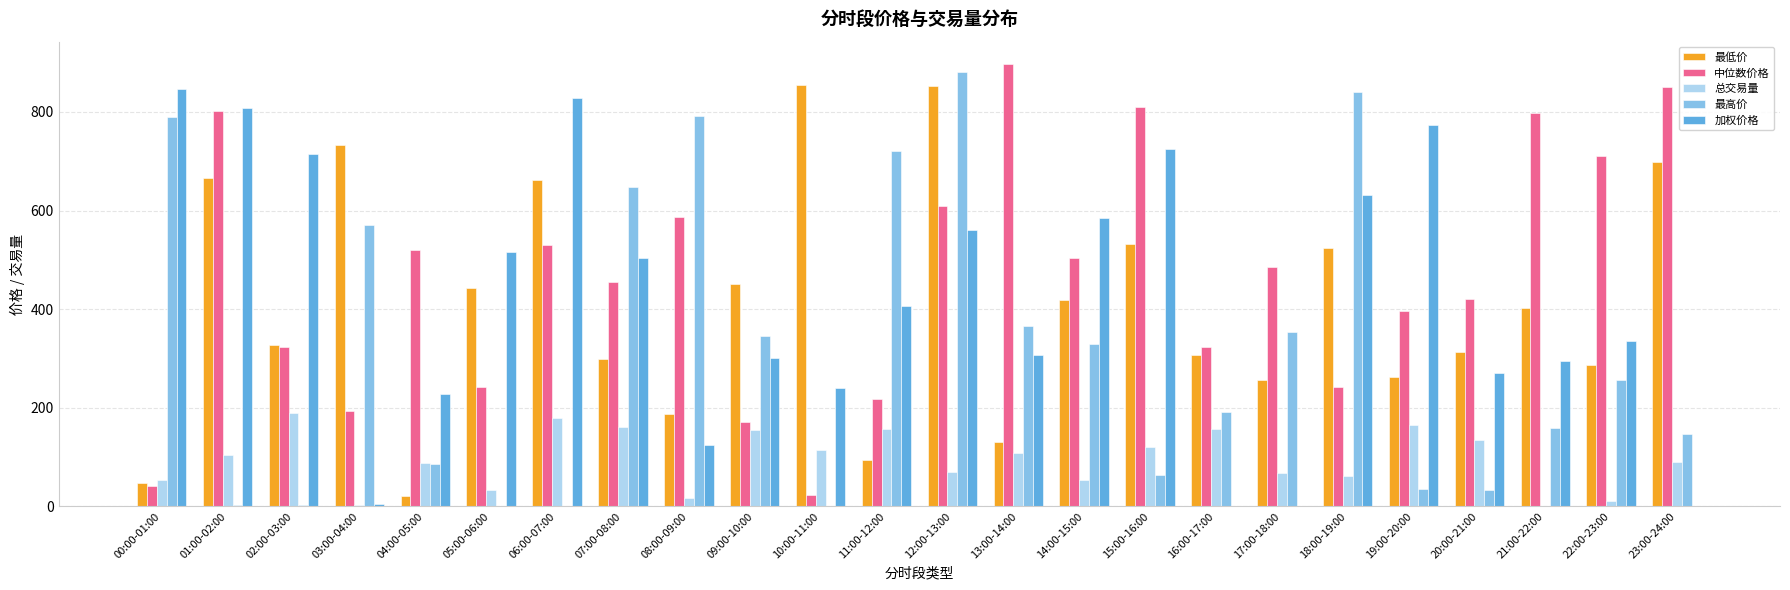

What is the sum of the 中位数价格 values at 18:00-19:00 and 05:00-06:00?

483.5